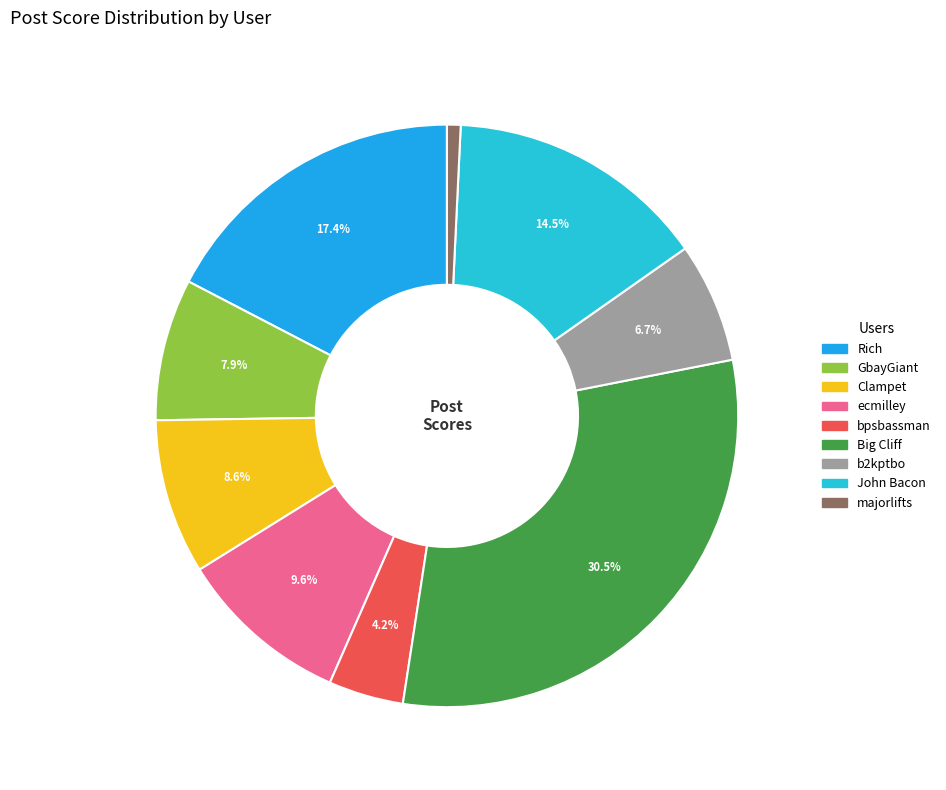

The bpsbassman slice represents 1% of the pie. True or false?

False